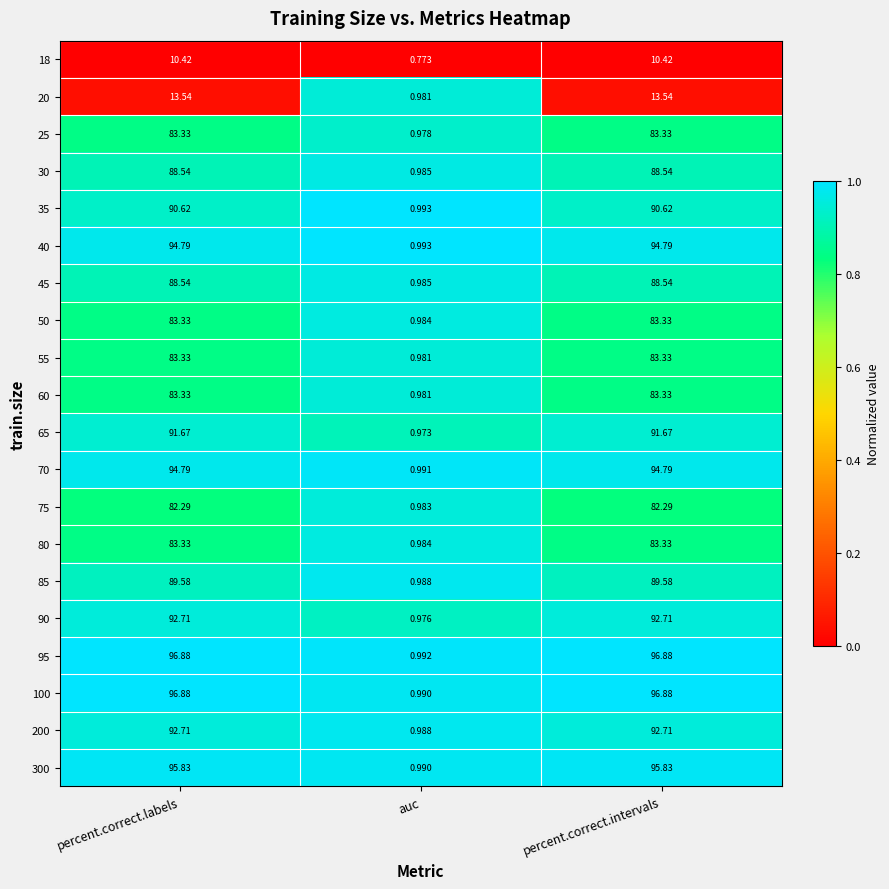

At which category does the chart reach its minimum across all series?

auc